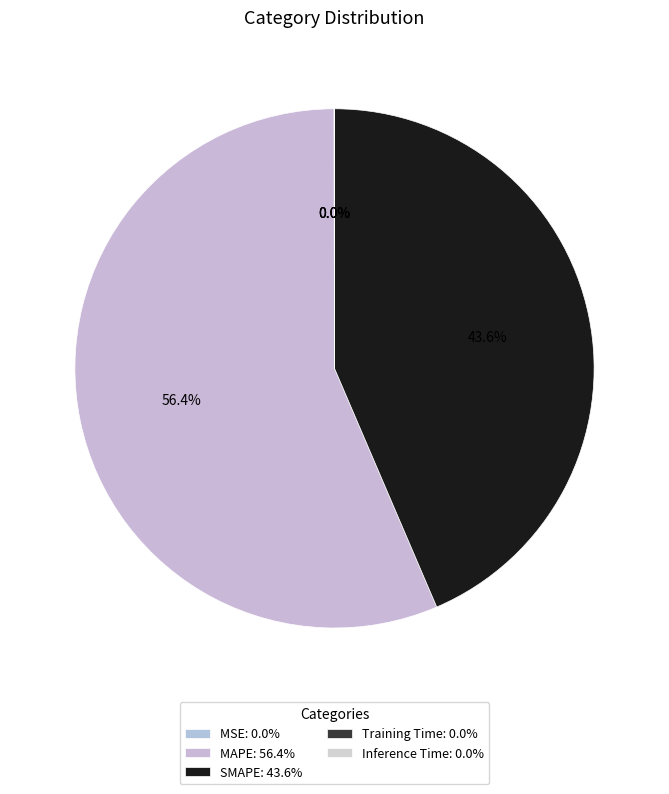

Rank the categories by value from lowest to highest.

Inference Time, Training Time, MSE, SMAPE, MAPE